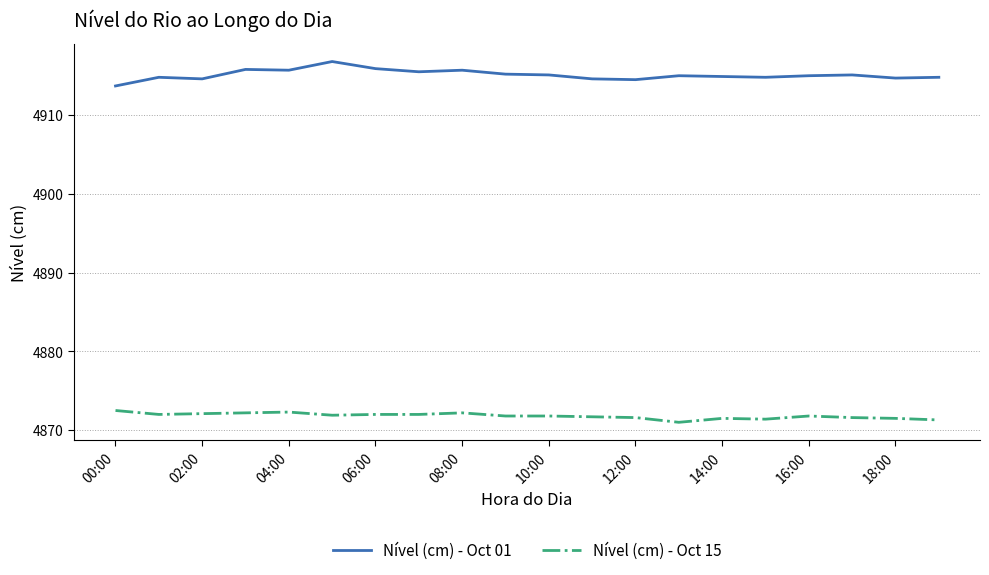

Rank the series by their maximum value, from highest to lowest.

Nível (cm) - Oct 01, Nível (cm) - Oct 15